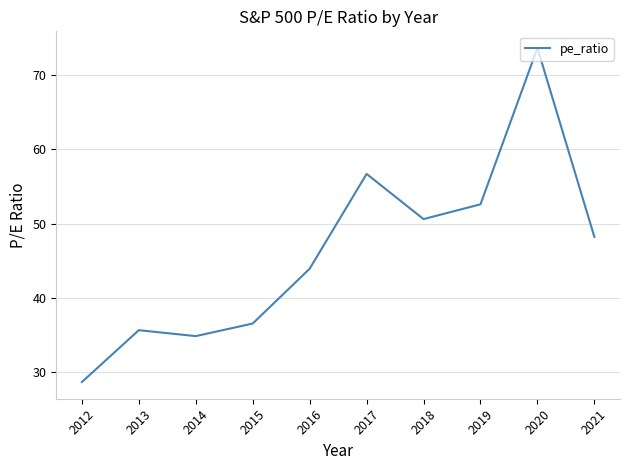

How many interior local valleys (lower than both neighbors) does the data have?

2